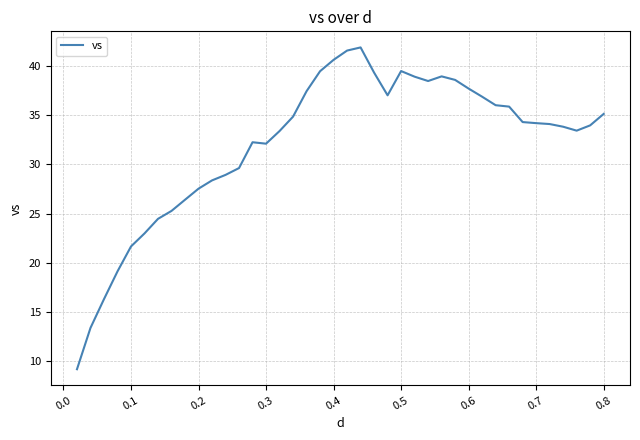

What is the maximum value shown in the chart?

41.8